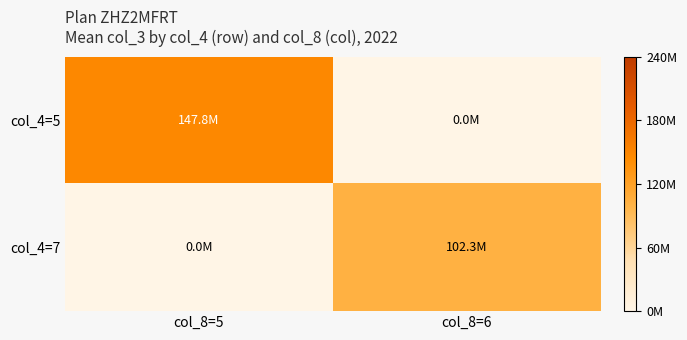

Reading left to right, extract all data points from this chart.

col_4=5: col_8=5=147775813.6	col_8=6=0.0
col_4=7: col_8=5=0.0	col_8=6=102275014.7